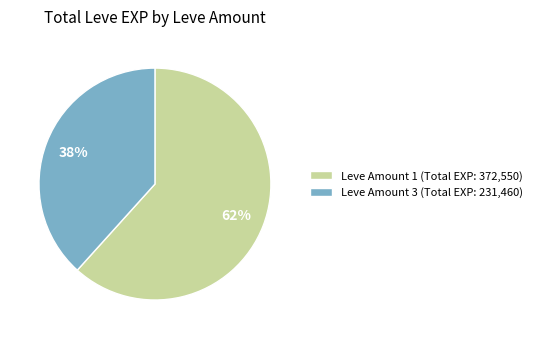

Is the sum of Leve Amount 3 (Total EXP: 231,460) and Leve Amount 1 (Total EXP: 372,550) greater than half?

Yes